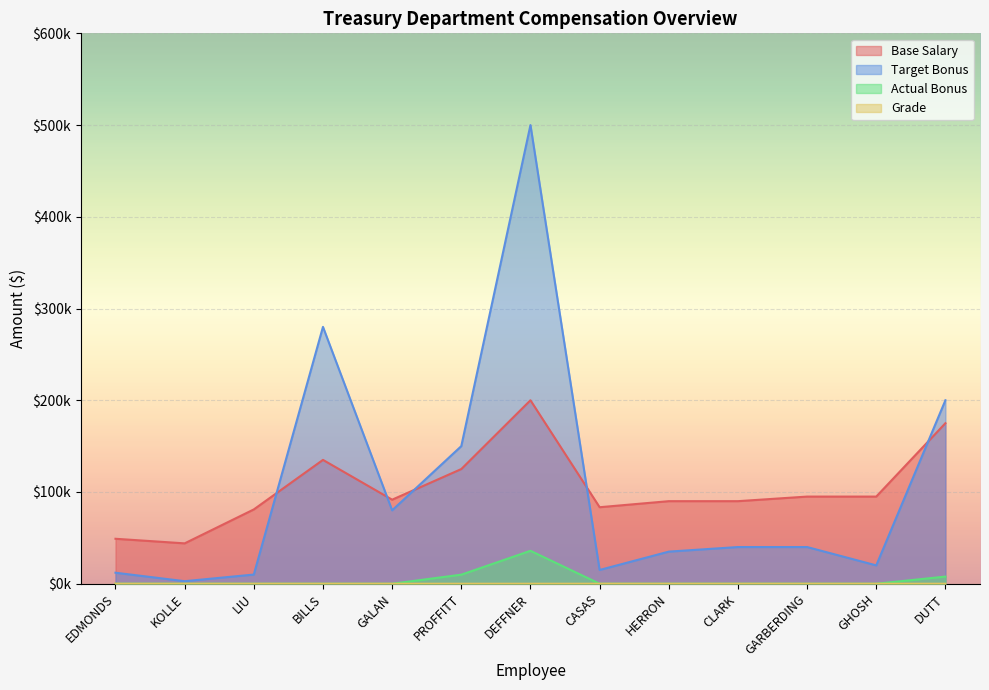

What is the difference between the maximum and minimum values in the Target Bonus series?

497240.0